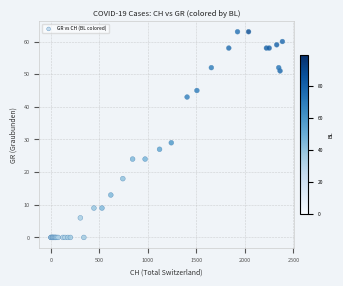

What Y value in the scatter plot is closest to 31?

29